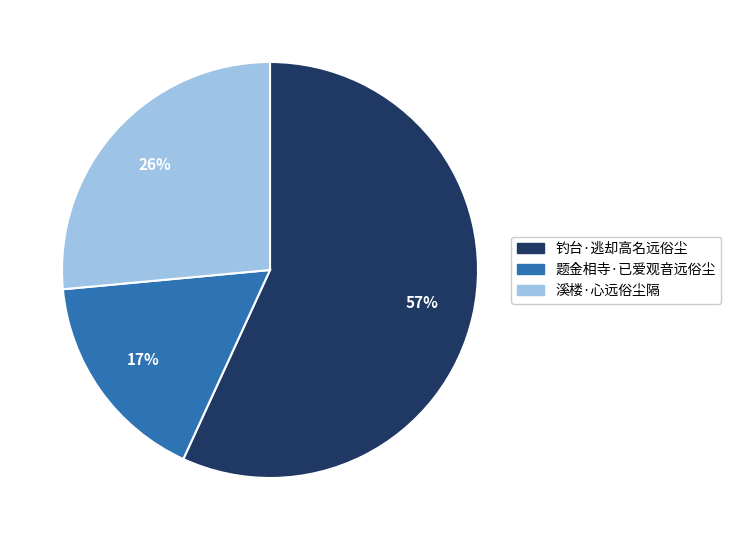

Is 溪楼·心远俗尘隔 the majority of the pie?

No